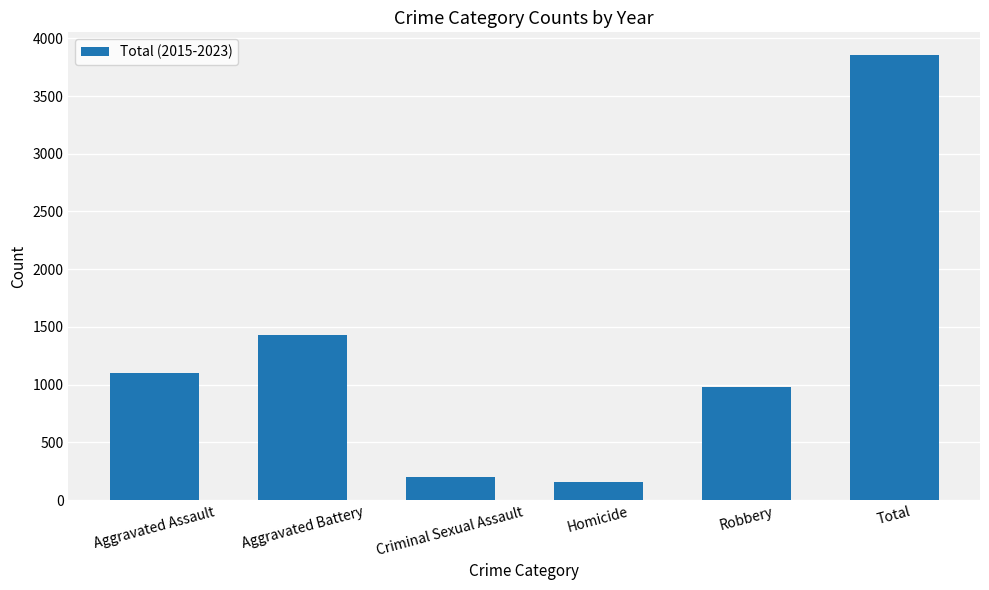

What is the ratio of the value at Aggravated Battery to the value at Robbery?

1.5